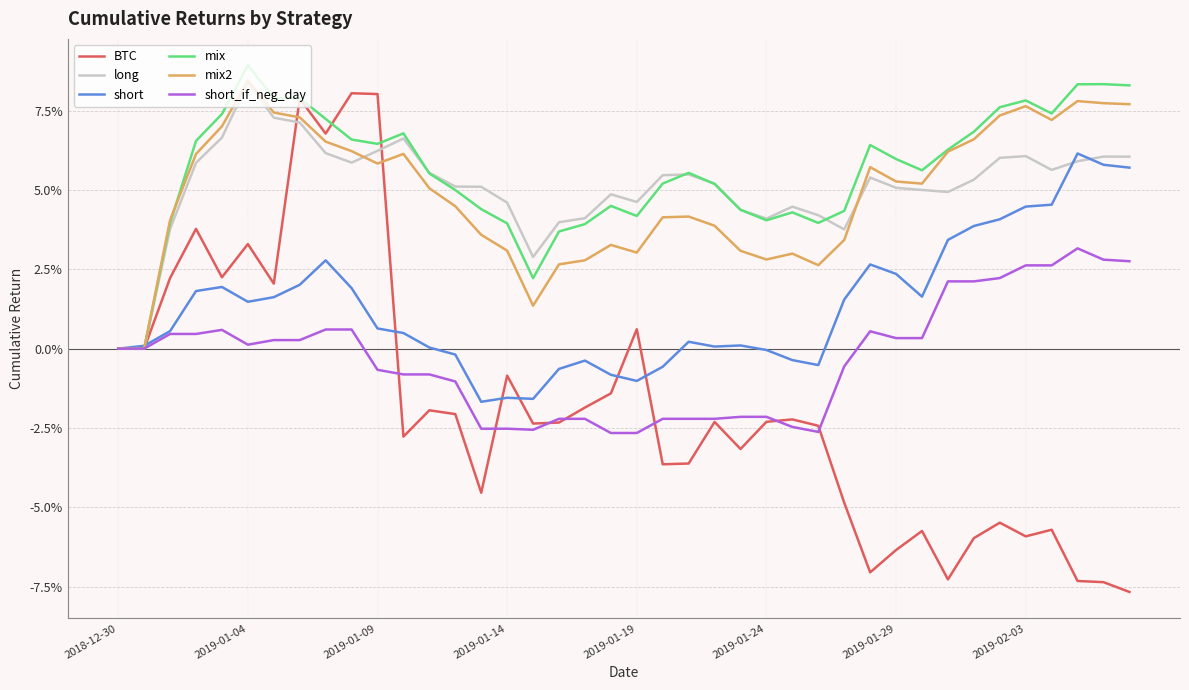

In mix, how many points are lower than both neighbors (excluding endpoints)?

8